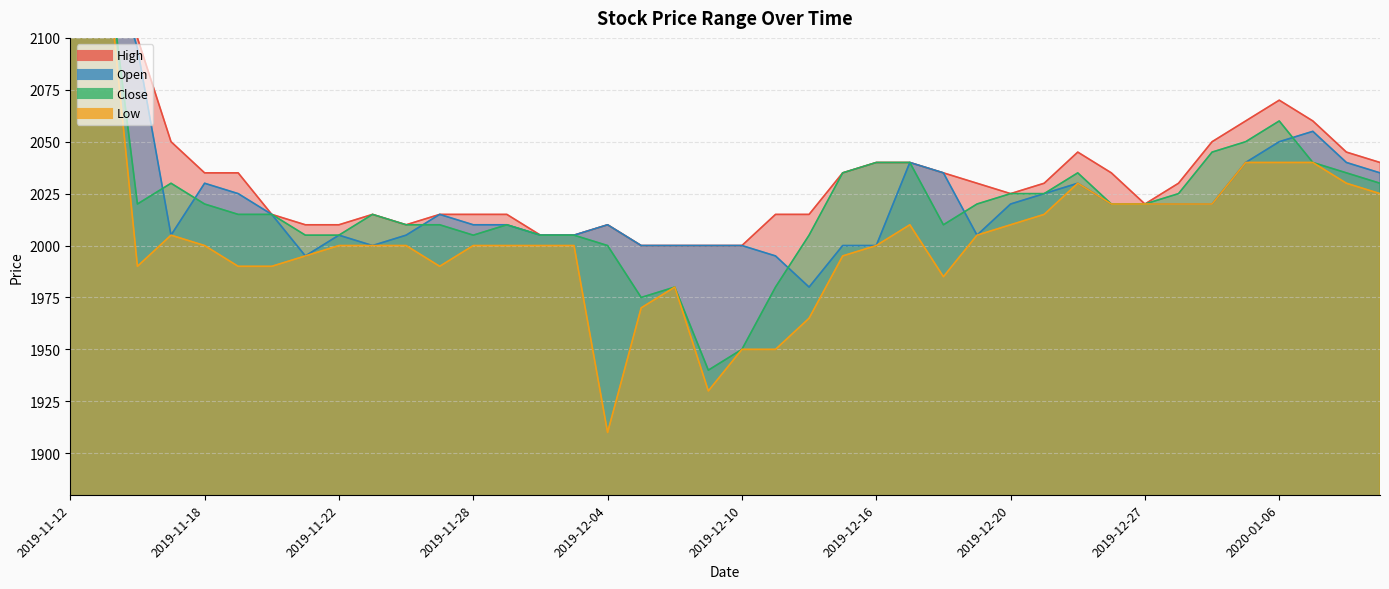

What is the average value of the Close series?

2021